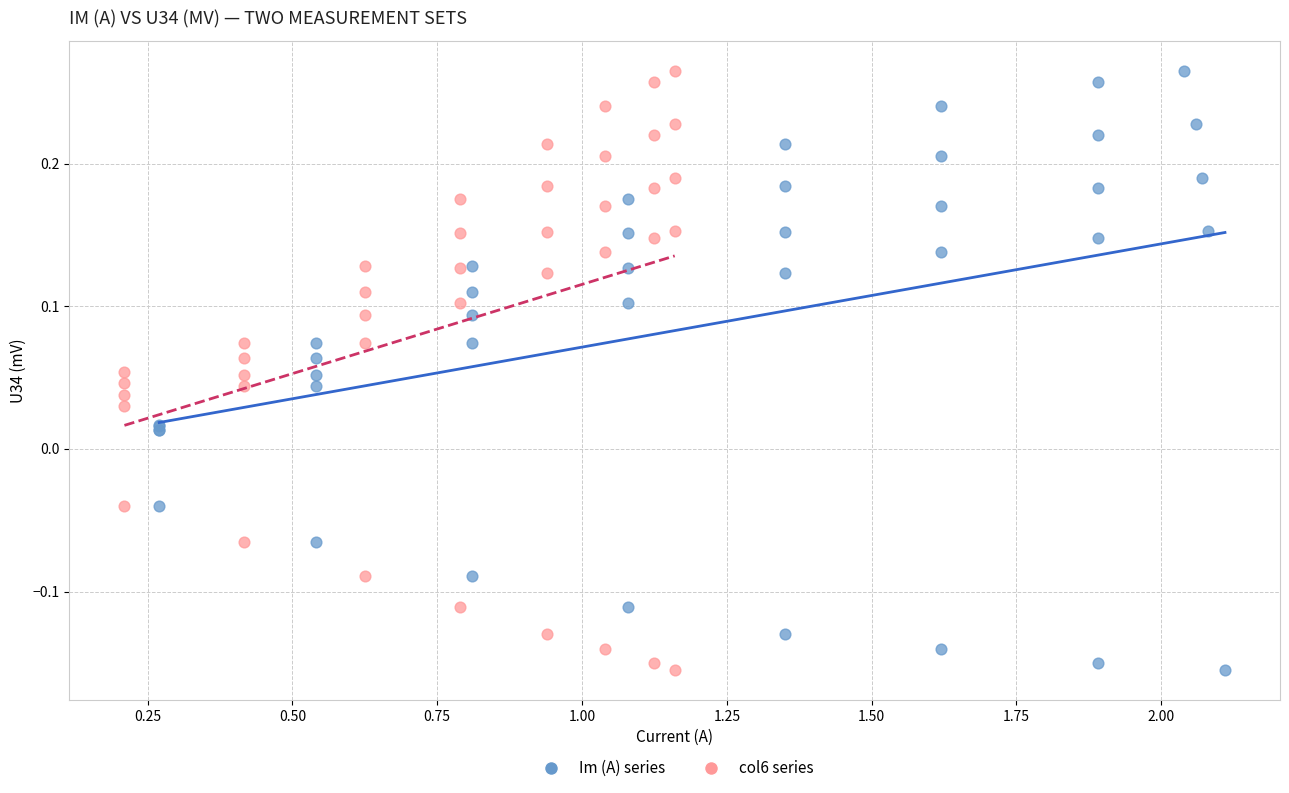

What are all the series names shown in the legend?

Im (A) series, col6 series